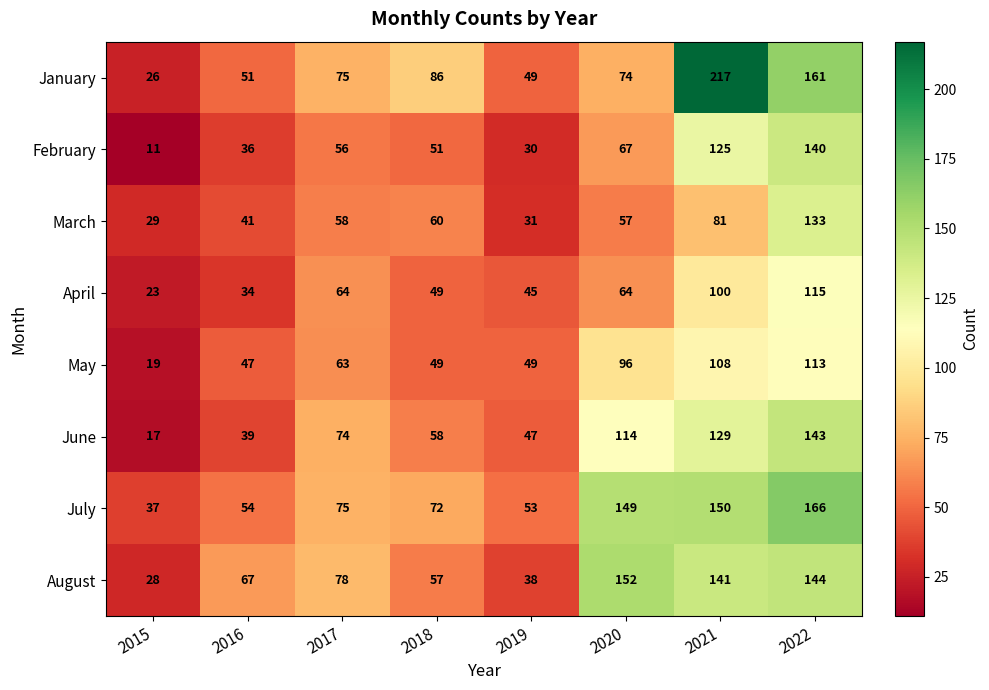

Read the February value at 2022, to the nearest 5.

140